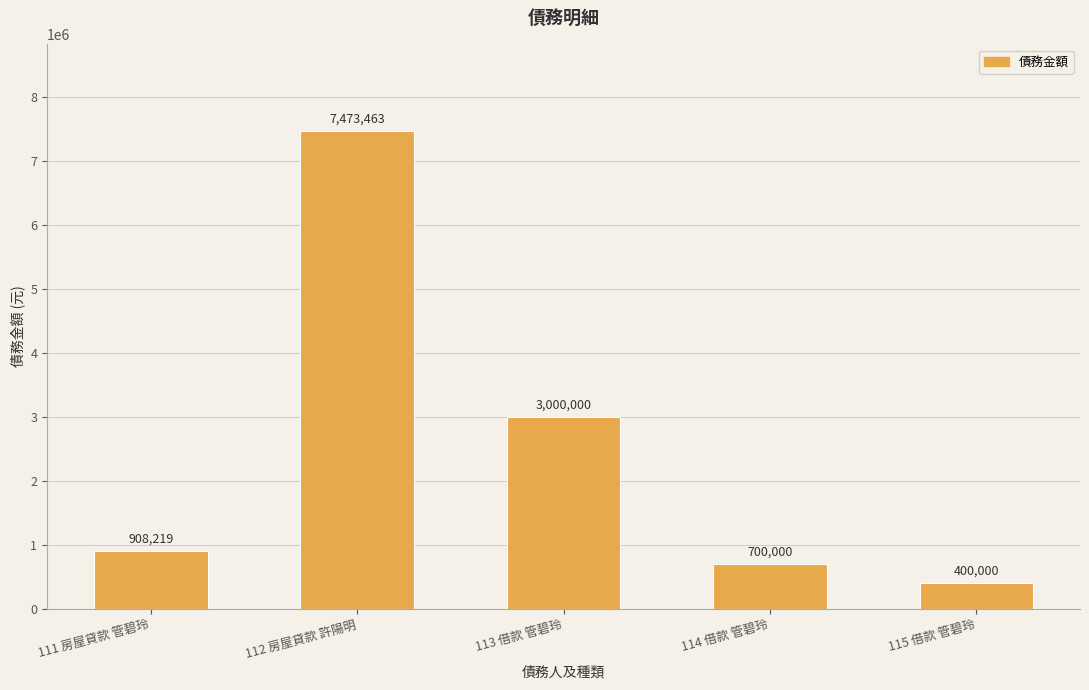

How many values are below 908219?

2